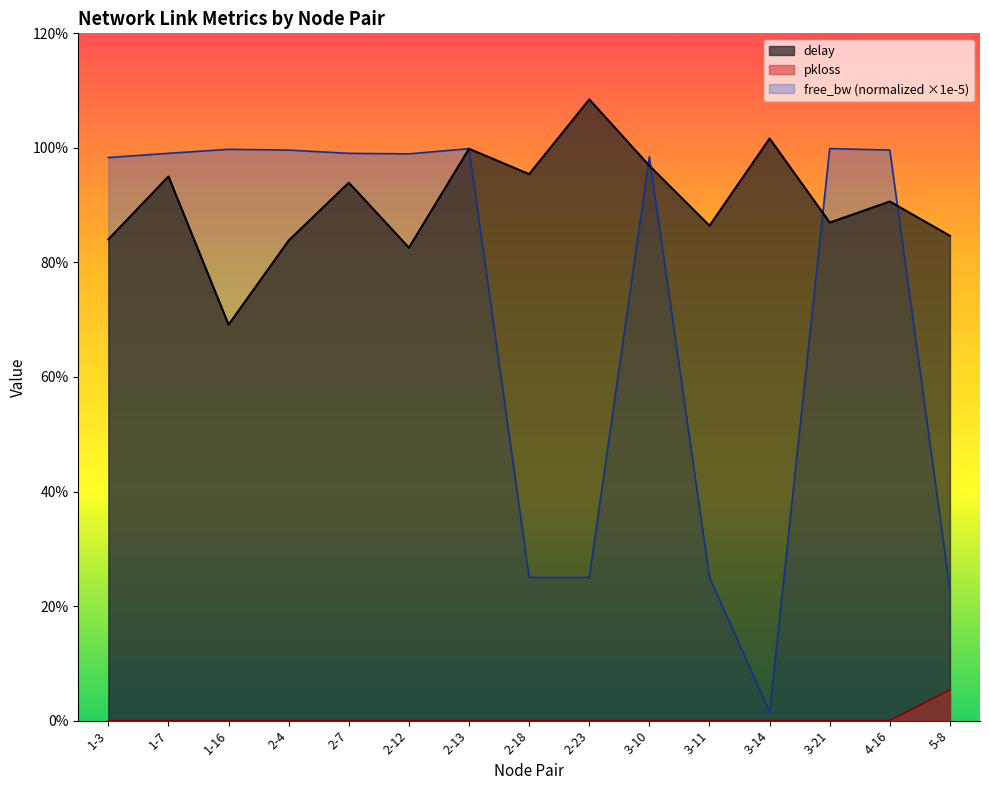

Reading left to right, list all the values displayed in this chart.

delay: 0.8	1.0	0.7	0.8	0.9	0.8	1.0	1.0	1.1	1.0	0.9	1.0	0.9	0.9	0.8
pkloss: 0.0	0.0	0.0	0.0	0.0	0.0	0.0	0.0	0.0	0.0	0.0	0.0	0.0	0.0	0.1
free_bw_norm: 1.0	1.0	1.0	1.0	1.0	1.0	1.0	0.2	0.2	1.0	0.2	0.0	1.0	1.0	0.2